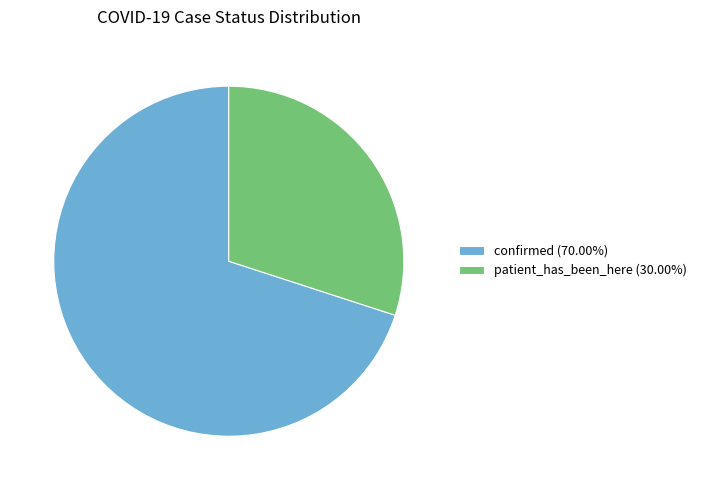

Between confirmed and patient_has_been_here, which is larger?

confirmed